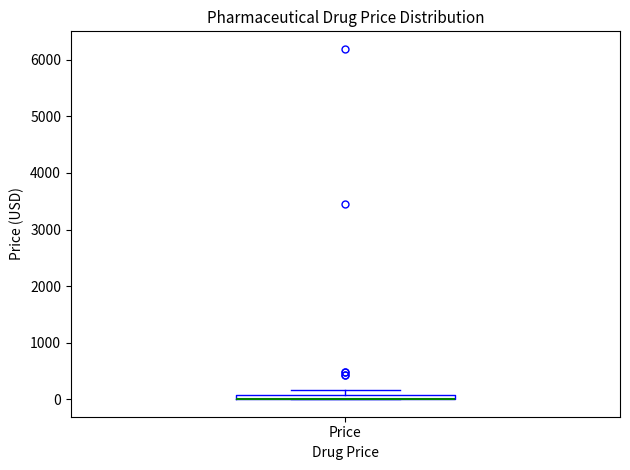

Where is the lower edge of the box for Price on the y-axis? The values are not printed on the chart, so give them approximately, as read against the axis.

0